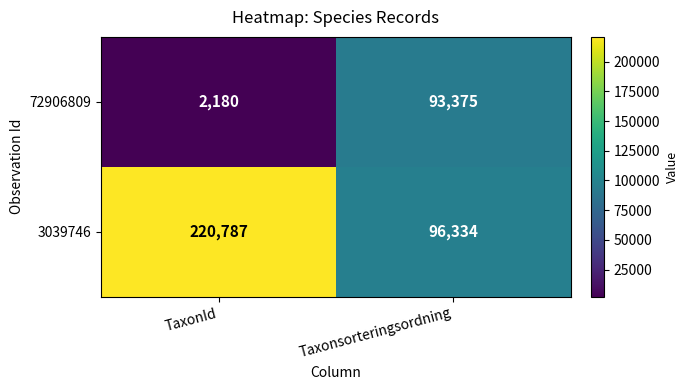

True or false: 72906809 has a value of 93375 at Taxonsorteringsordning.

True